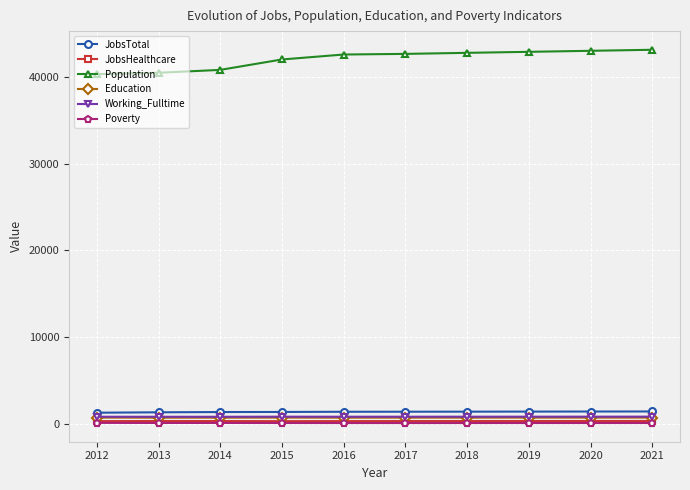

Where does the Working_Fulltime series first go above 804?

2015